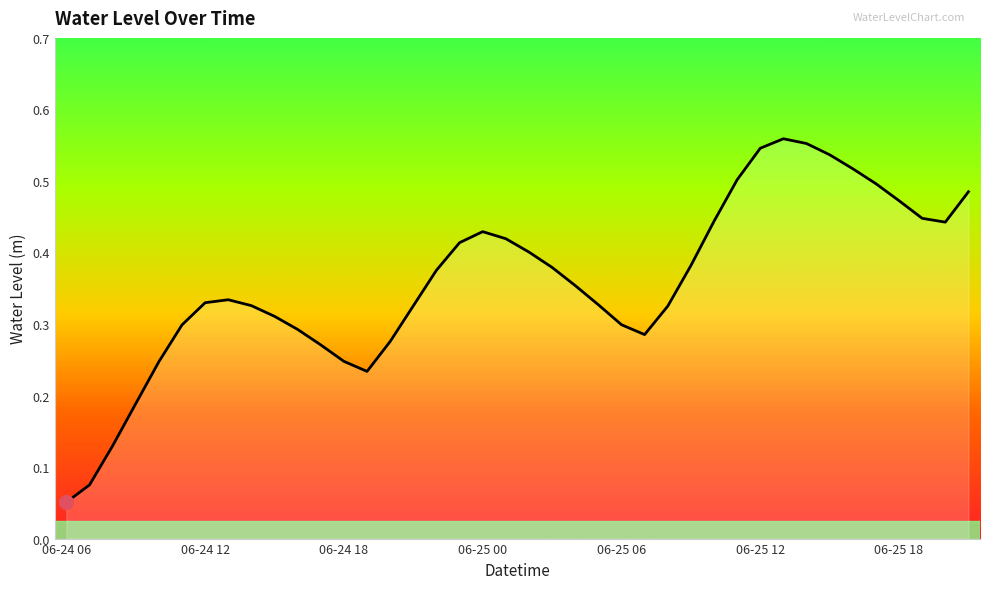

What is the difference between the maximum and second lowest values?

0.5